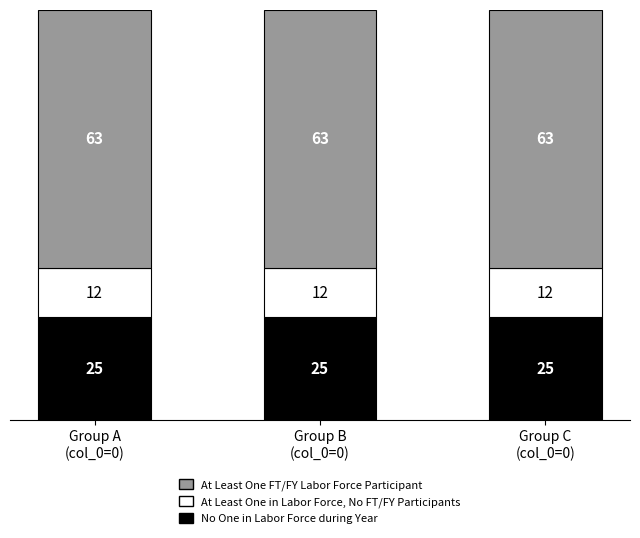

What is the minimum value for No One in Labor Force during Year?

25